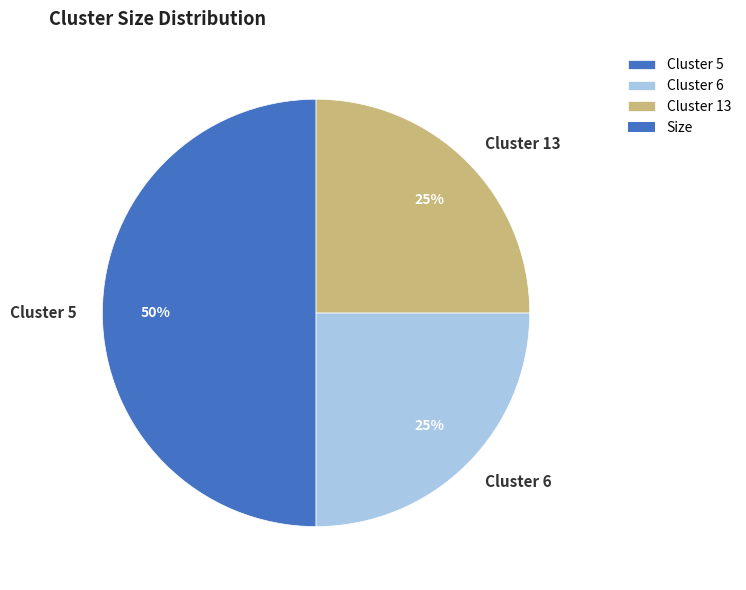

Combined, do Cluster 5 and Cluster 6 account for over 50%?

Yes